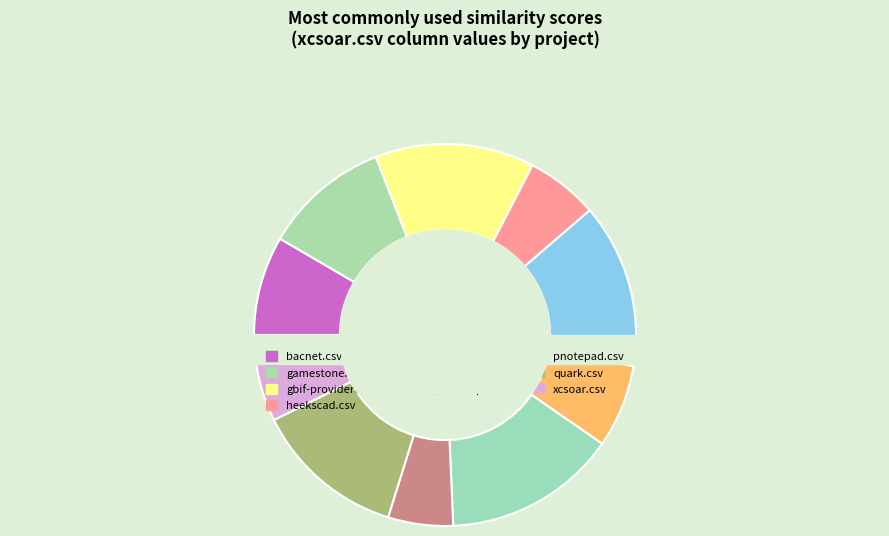

Which slice is the largest?

owlapi.csv